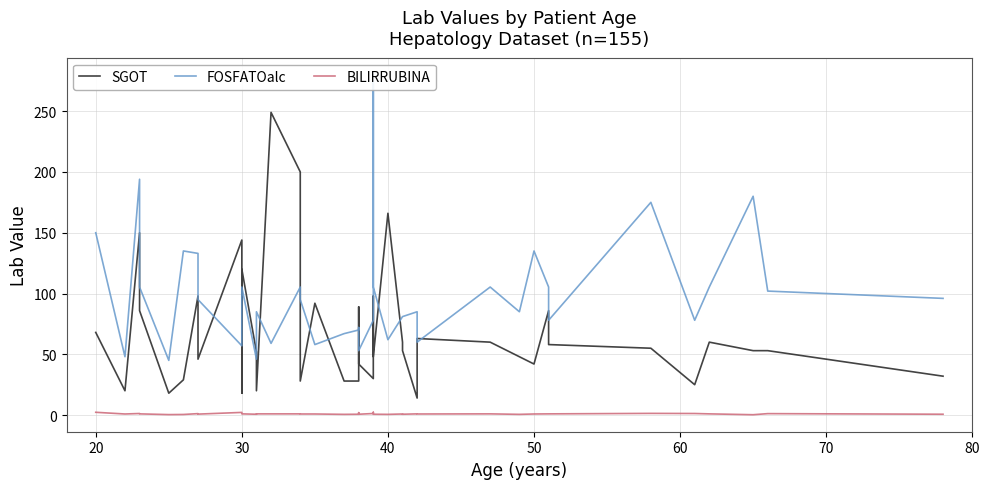

Reading right to left, transcribe all the data shown in this chart.

SGOT: 32.0	53.0	53.0	60.0	25.0	55.0	58.0	85.9	42.0	48.0	60.0	63.0	14.0	53.0	60.0	166.0	48.0	98.0	30.0	42.0	89.0	28.0	28.0	92.0	28.0	200.0	249.0	20.0	52.0	120.0	18.0	144.0	46.0	98.0	29.0	18.0	85.9	150.0	20.0	68.0
FOSFATOalc: 96.0	102.0	180.0	105.3	78.0	175.0	78.0	105.3	135.0	85.0	105.3	60.0	85.0	81.0	81.0	62.0	105.3	280.0	78.0	53.0	72.0	70.0	67.0	58.0	95.0	105.3	59.0	85.0	46.0	105.3	85.0	57.0	95.0	133.0	135.0	45.0	105.3	194.0	48.0	150.0
BILIRRUBINA: 0.7	1.2	0.3	1.0	1.3	1.4	1.0	1.0	0.9	0.6	1.0	0.9	1.0	0.7	0.9	0.6	0.7	2.3	1.3	0.7	2.0	0.7	0.6	0.9	0.9	1.0	1.0	1.0	0.7	1.0	1.0	2.2	0.8	1.2	0.5	0.4	1.0	1.3	0.9	2.3